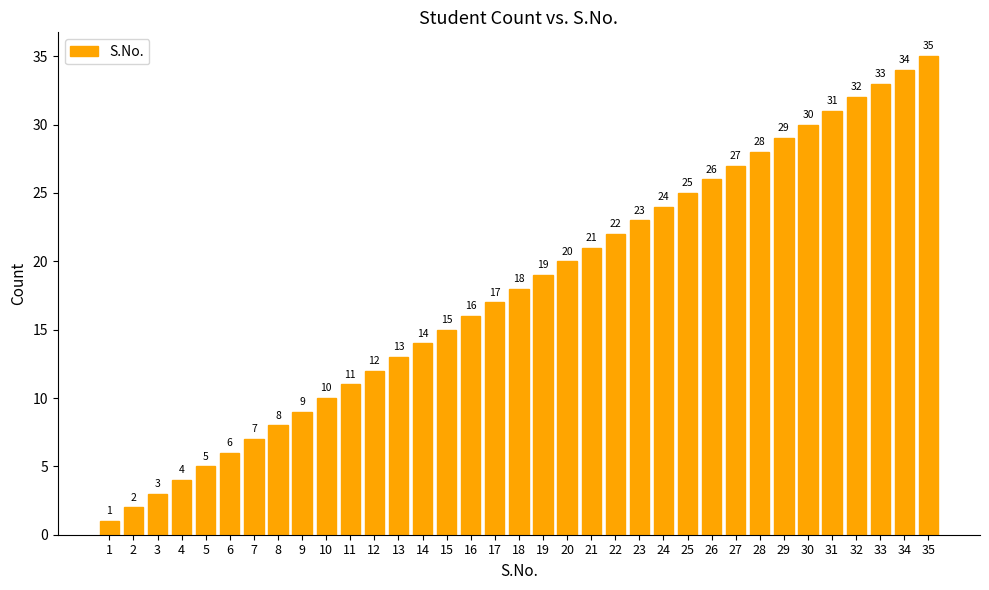

List the labels in order of value, smallest first.

1, 2, 3, 4, 5, 6, 7, 8, 9, 10, 11, 12, 13, 14, 15, 16, 17, 18, 19, 20, 21, 22, 23, 24, 25, 26, 27, 28, 29, 30, 31, 32, 33, 34, 35